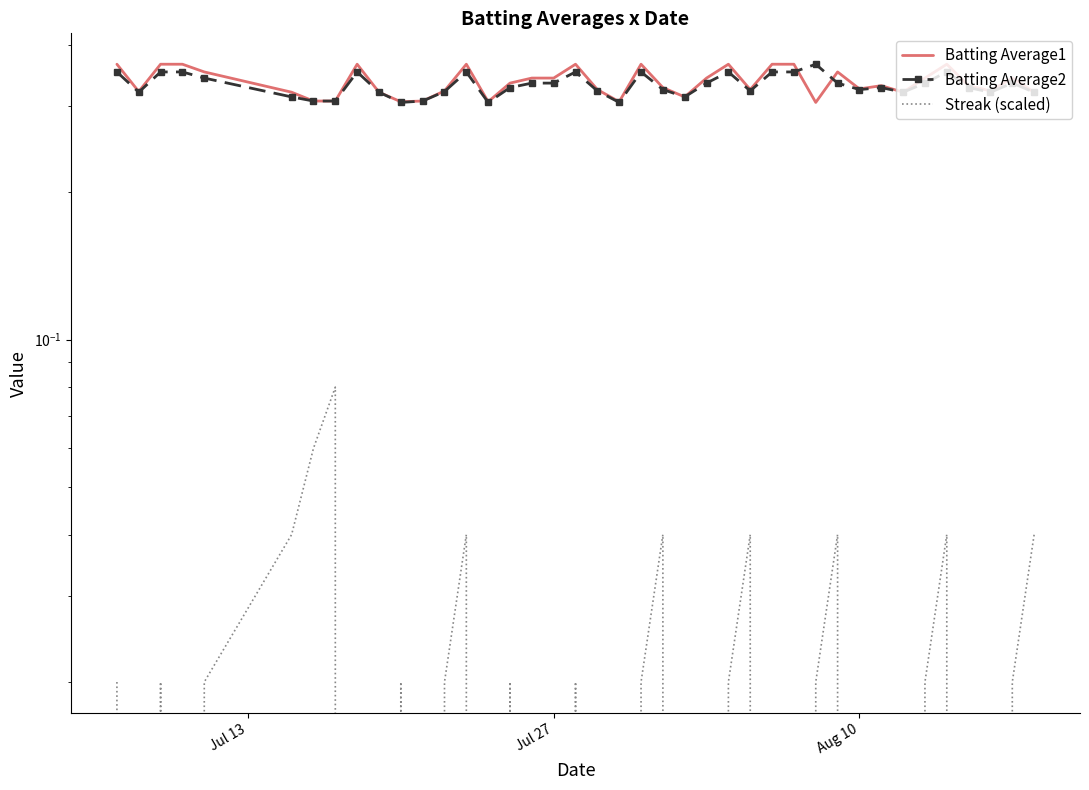

True or false: Batting Average2 has more than 1 points higher than both neighbors.

True